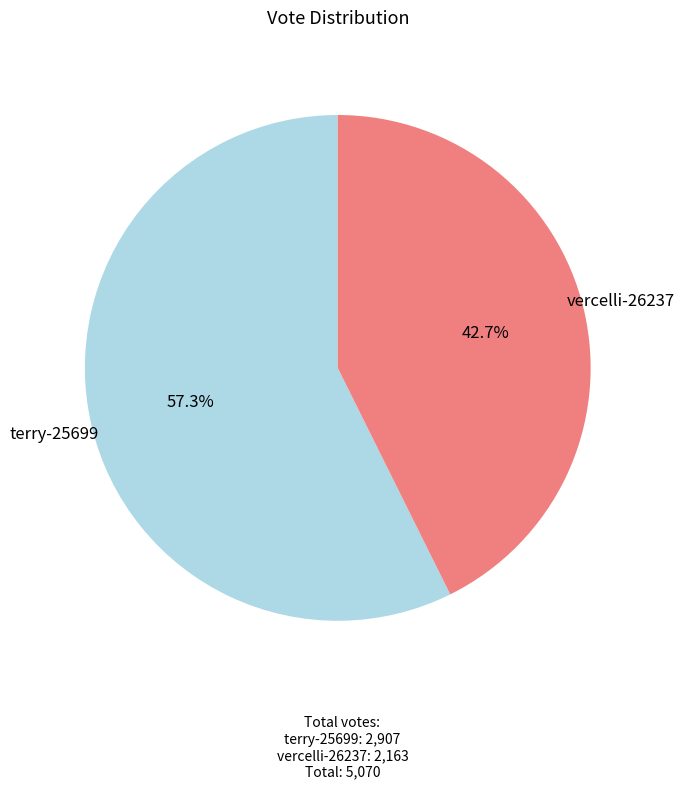

Does any single category account for the majority?

Yes